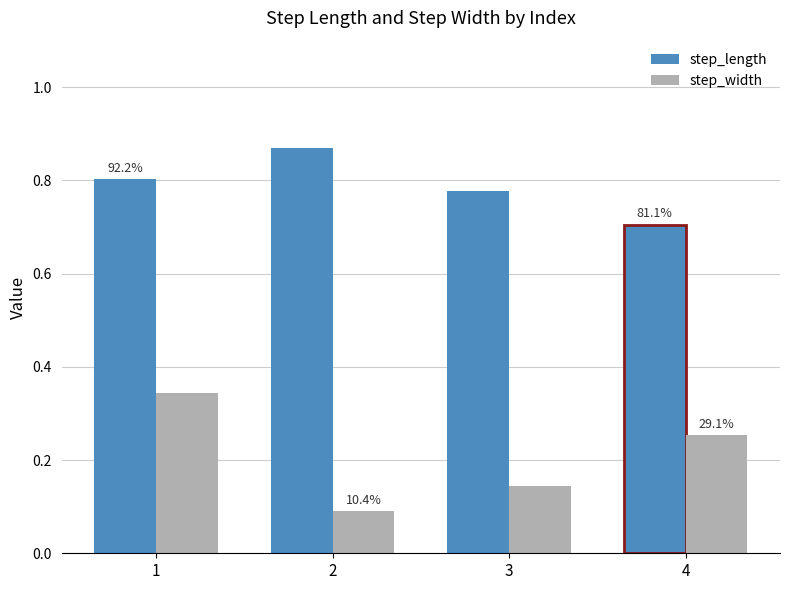

What are all the series names shown in the legend?

step_length, step_width